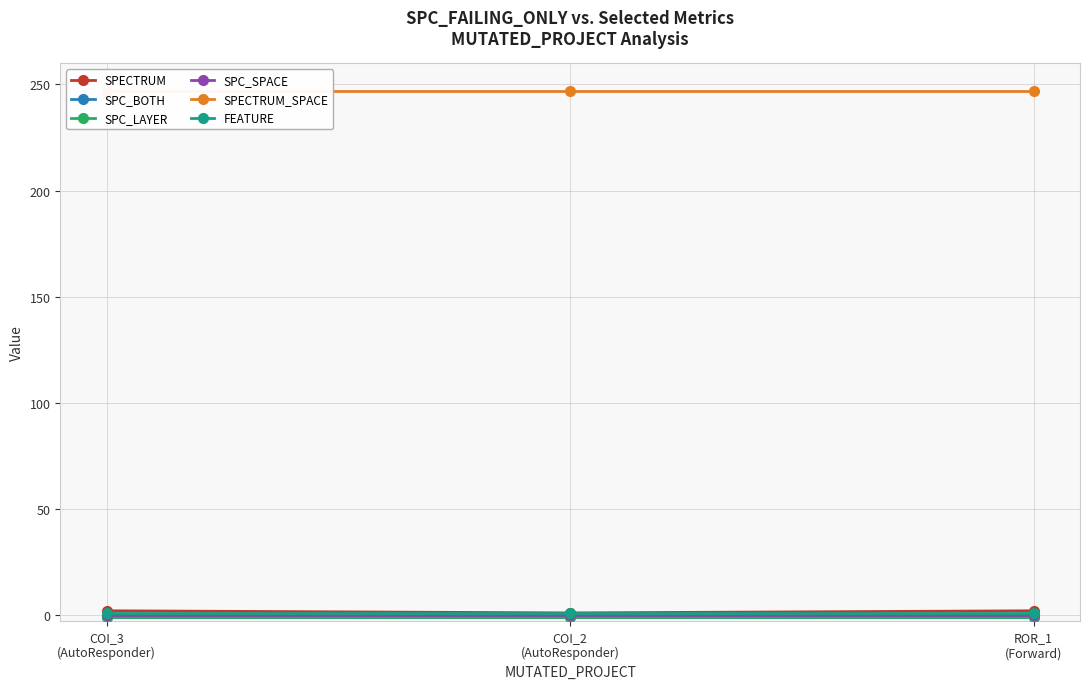

What is the difference between the highest and lowest values at COI_3
(AutoResponder)?

248